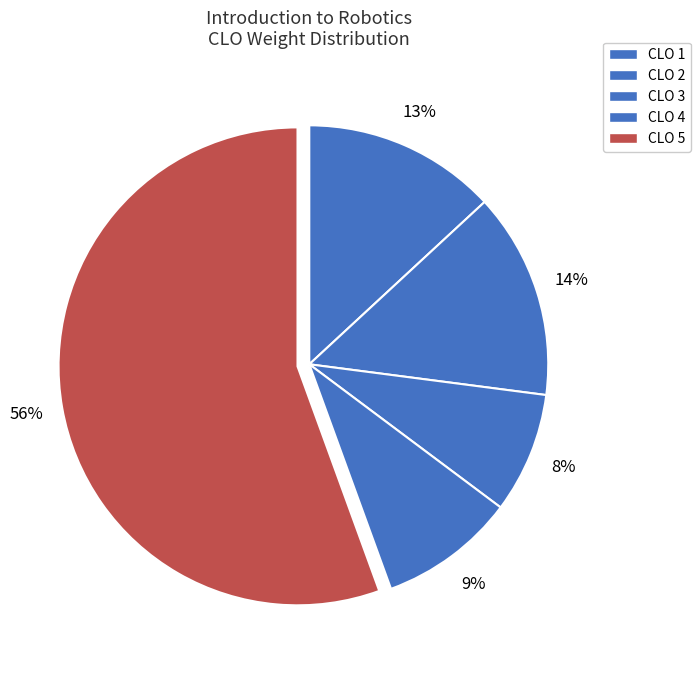

How many slices are in this pie chart?

5